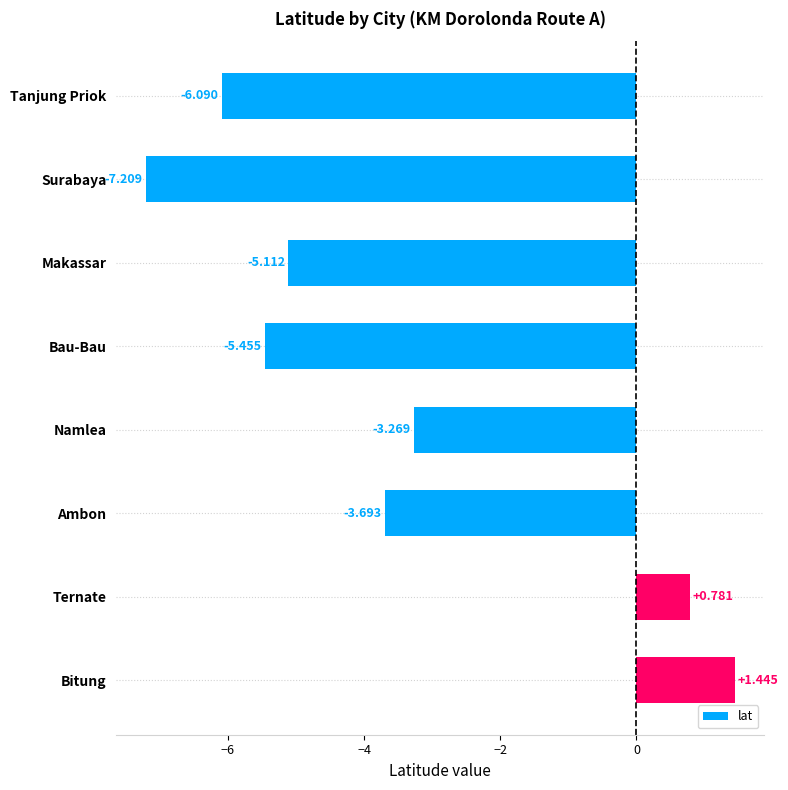

List the labels in order of value, largest first.

Bitung, Ternate, Namlea, Ambon, Makassar, Bau-Bau, Tanjung Priok, Surabaya